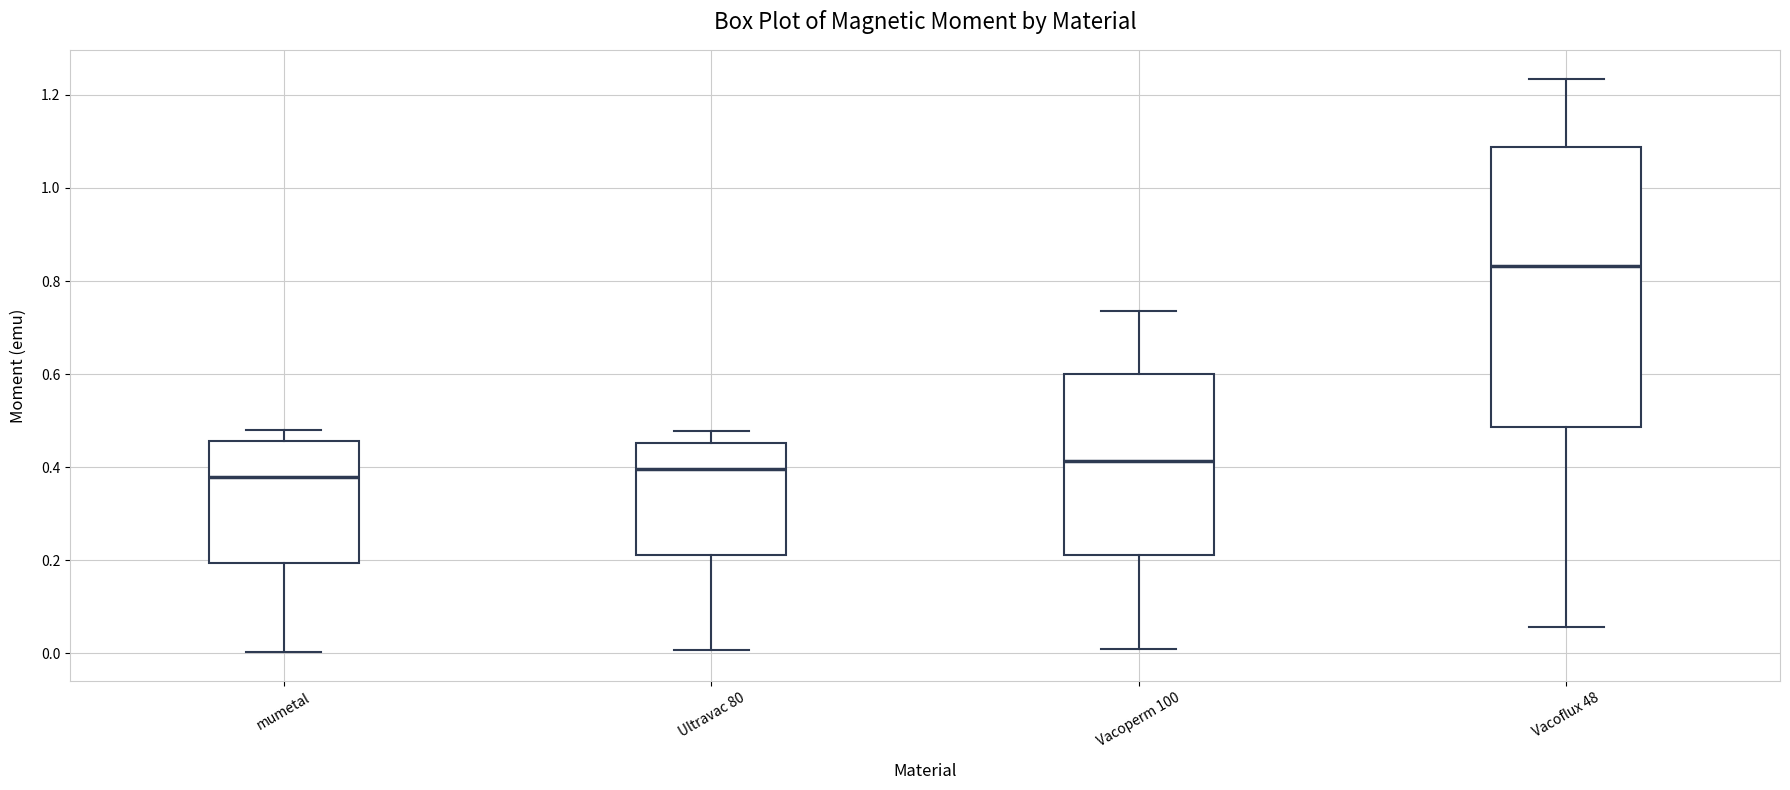

Which box is the tallest, from its lower edge to its upper edge?

Vacoflux 48